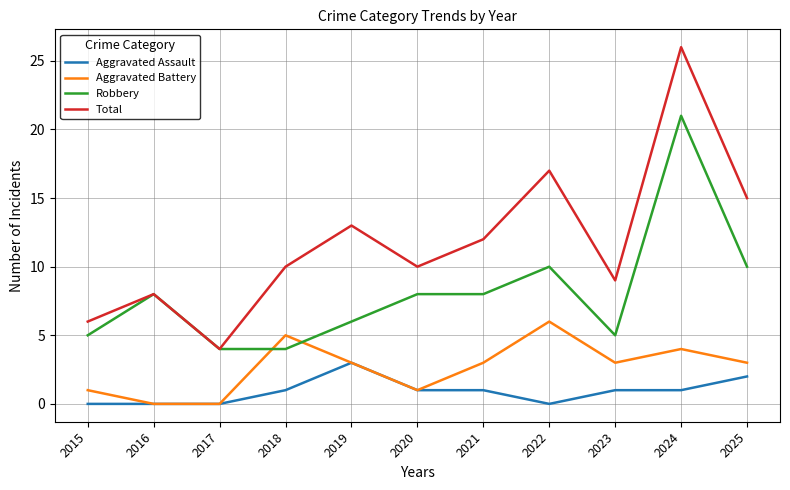

Count the number of categories in the chart.

11